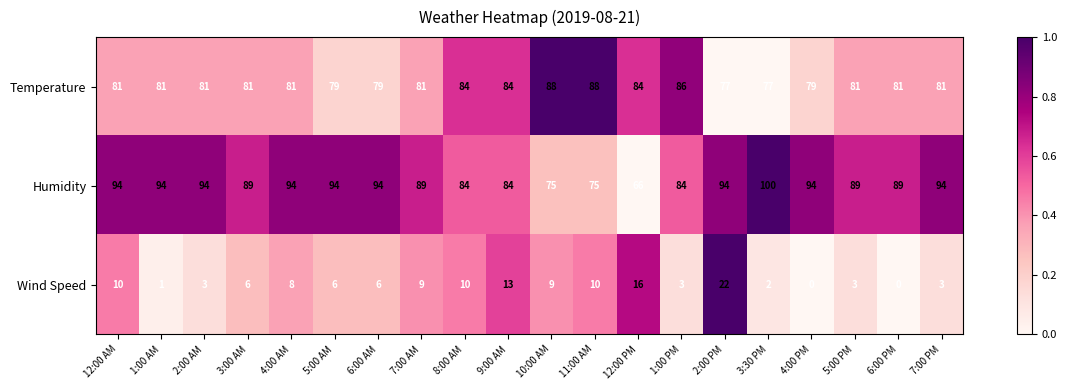

What is the total value across all series at 1:00 PM?

173